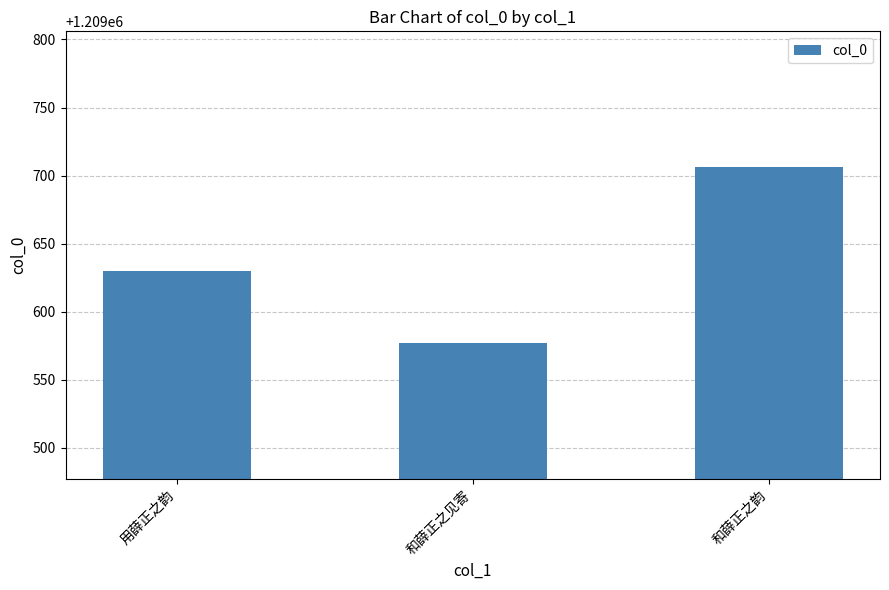

What value does the data have at 和薛正之见寄?

1209577